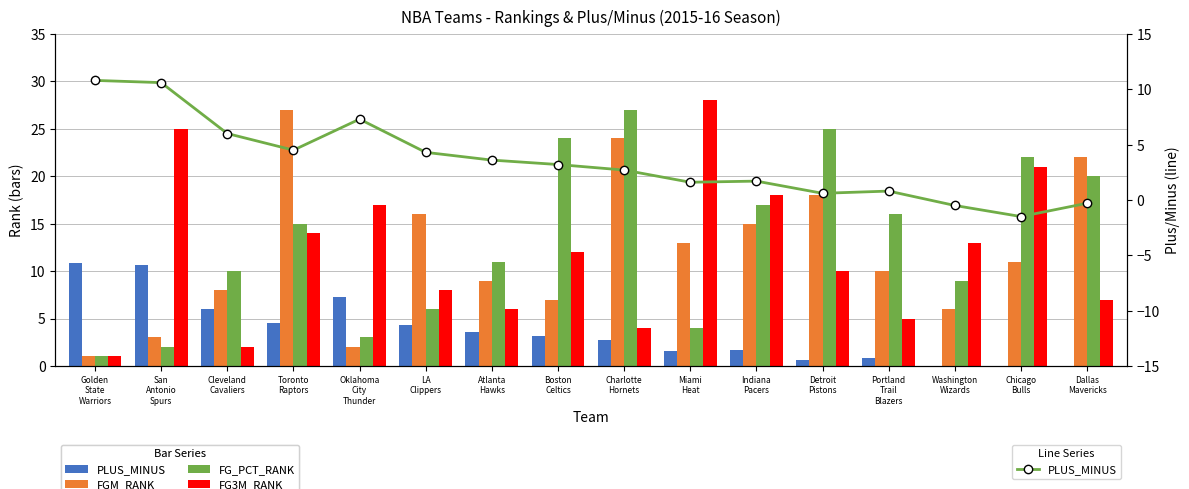

Where does the PLUS_MINUS series first go above 3?

Golden
State
Warriors